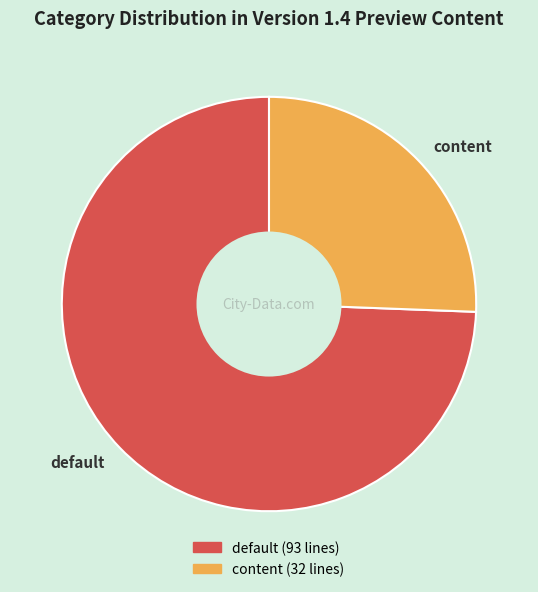

Is there any slice that represents more than half of the pie?

Yes